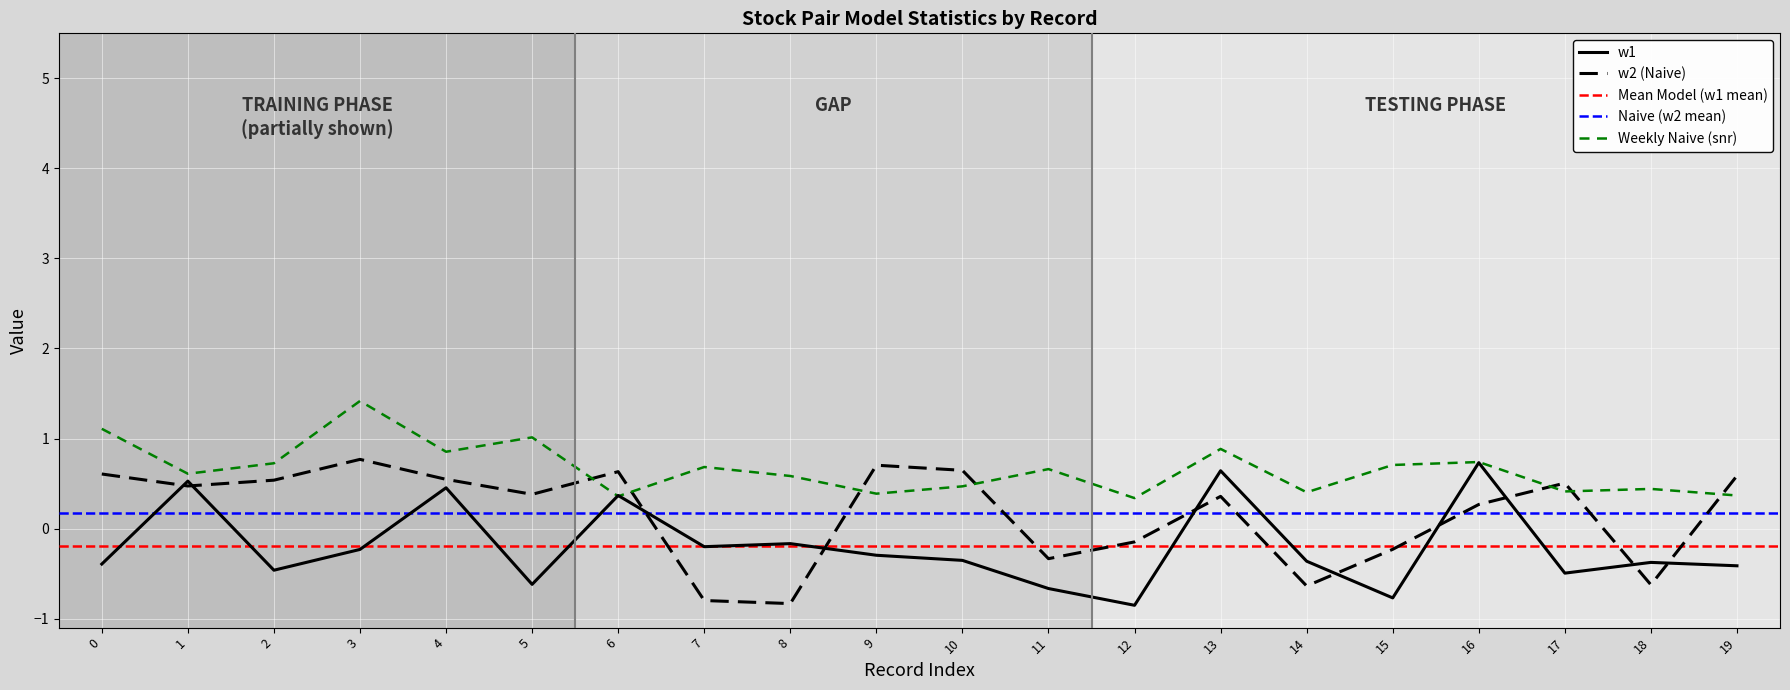

Which series ends up on top after the final intersection of Weekly Naive (snr) and w2 (Naive)?

w2 (Naive)